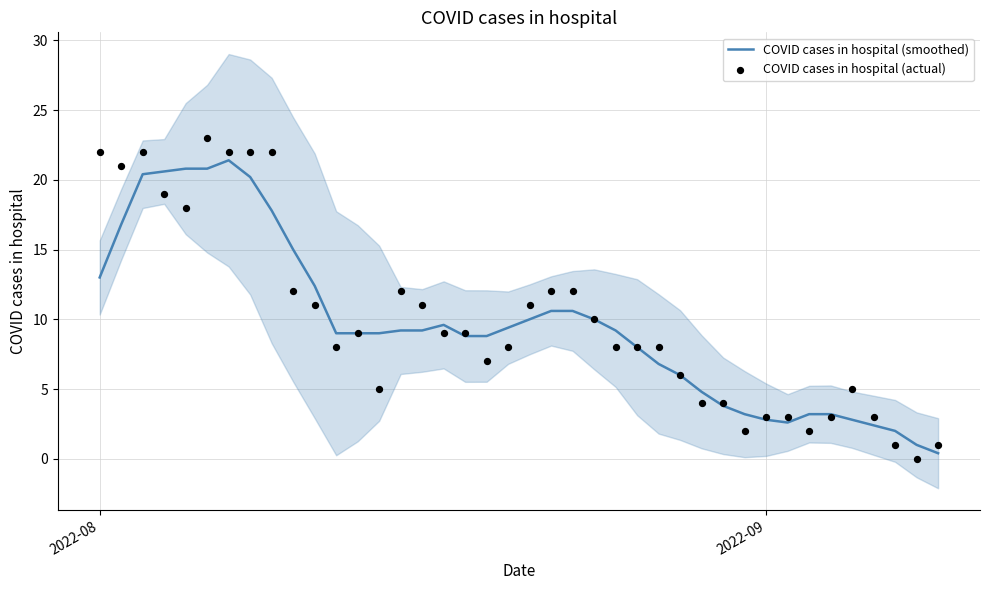

At how many categories does at least one series exceed 18?

9